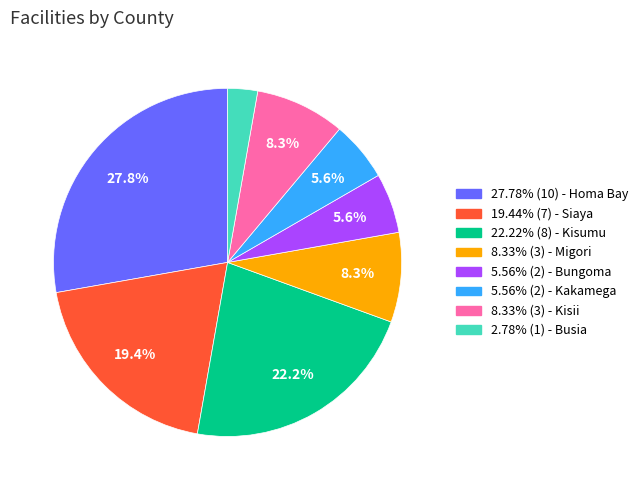

To the nearest percent, what is the difference between the largest and smallest slice percentages?

25%